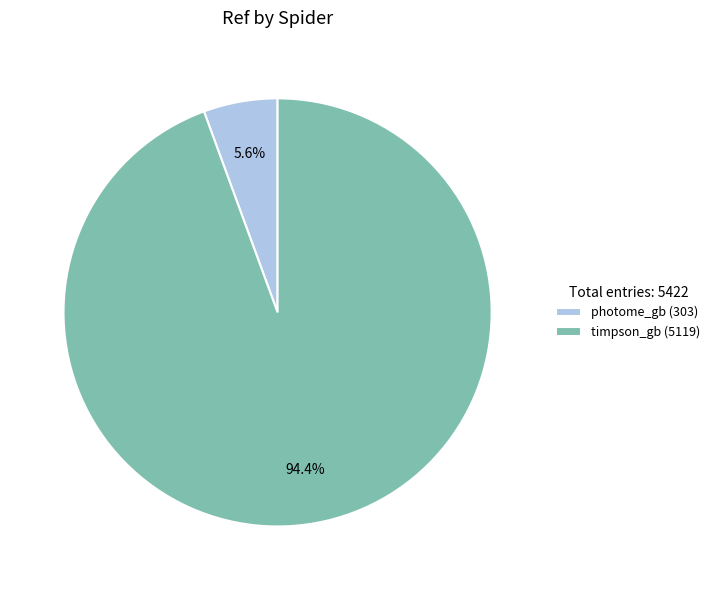

Which has a higher value, photome_gb or timpson_gb?

timpson_gb